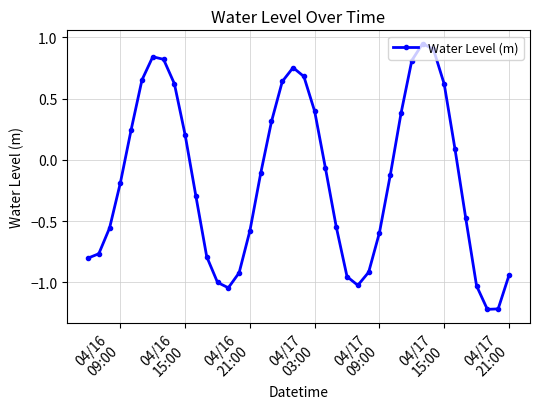

How many interior local peaks (higher than both neighbors) does the data have?

3